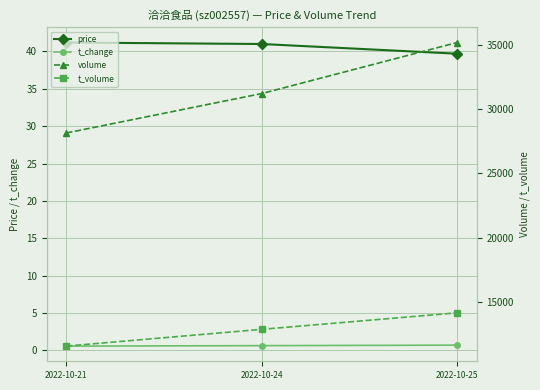

Which category has the highest value in the volume series?

2022-10-25